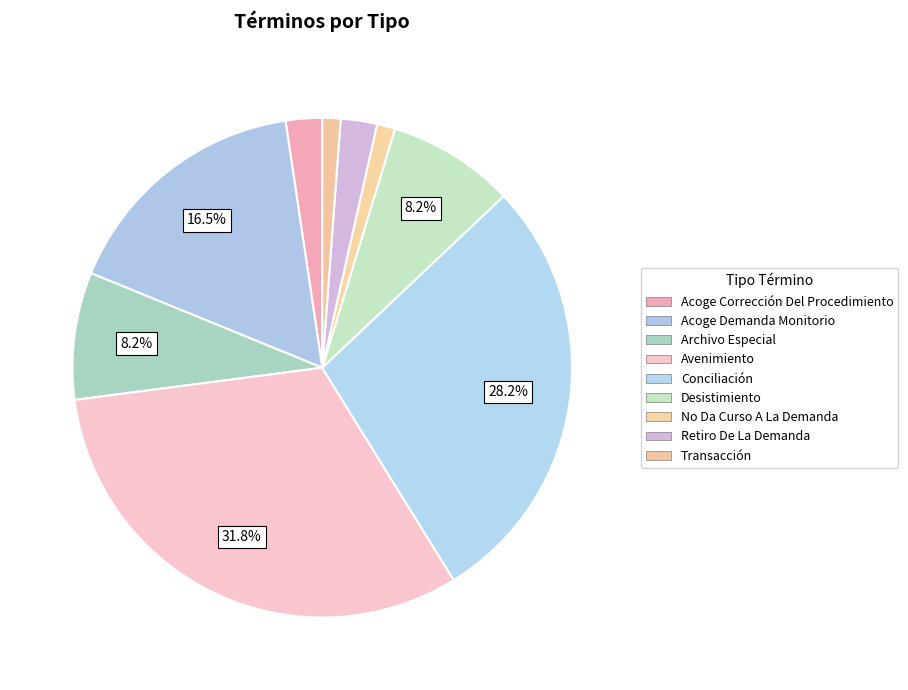

To the nearest percent, what is the difference between the Desistimiento and Conciliación slice percentages?

20%